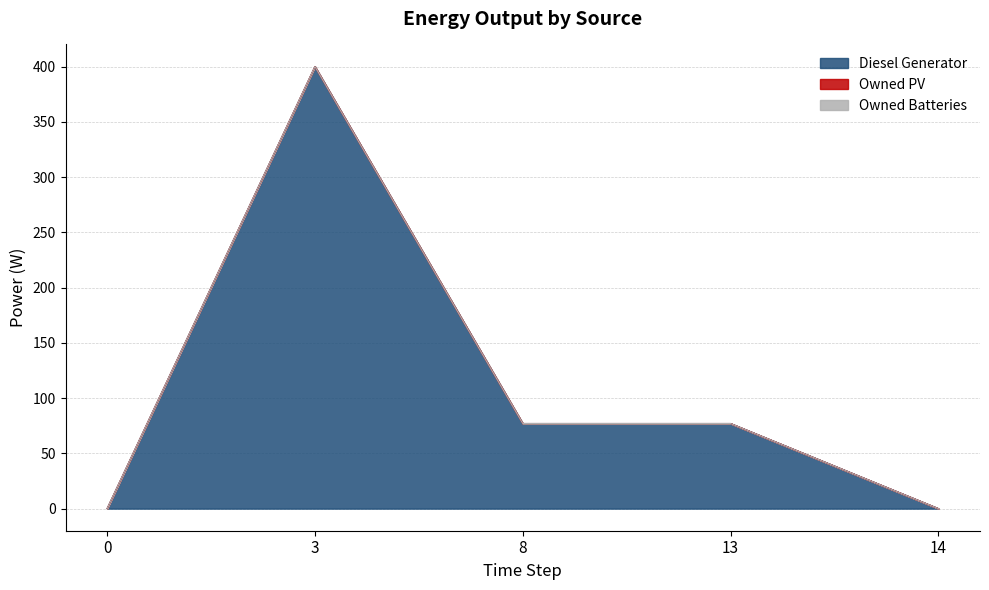

Rank the series by their maximum value, from lowest to highest.

Owned PV, Owned Batteries, Diesel Generator